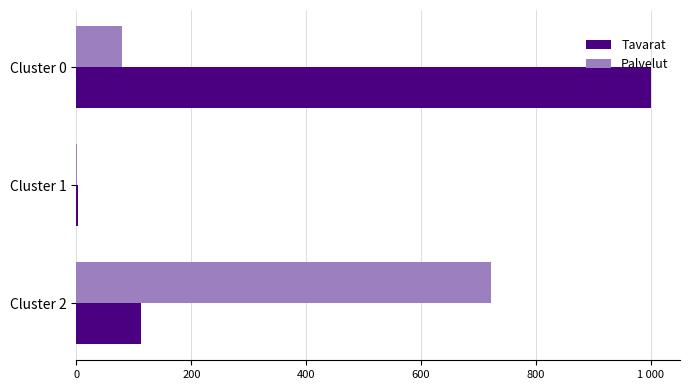

List the series in order of their peak value, highest first.

Tavarat, Palvelut